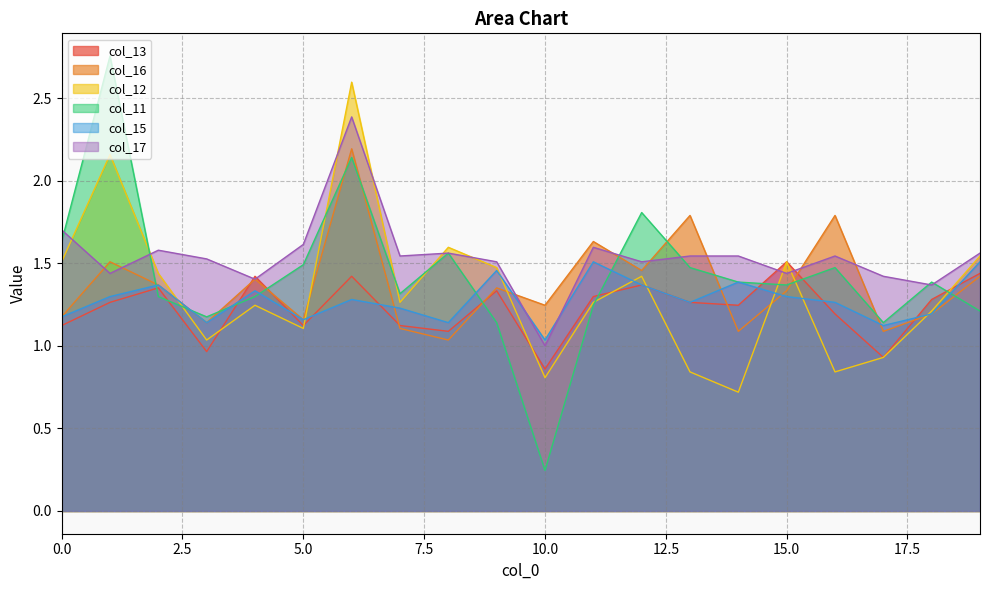

What is the value of the col_16 point at the 15th from the left?

1.1